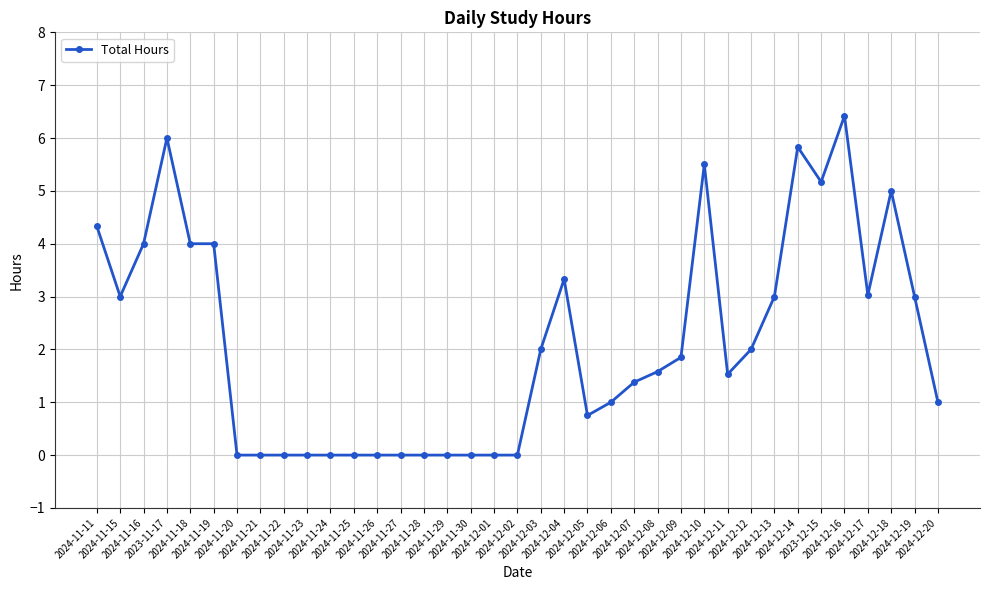

Which label corresponds to the largest value in the chart?

2024-12-16